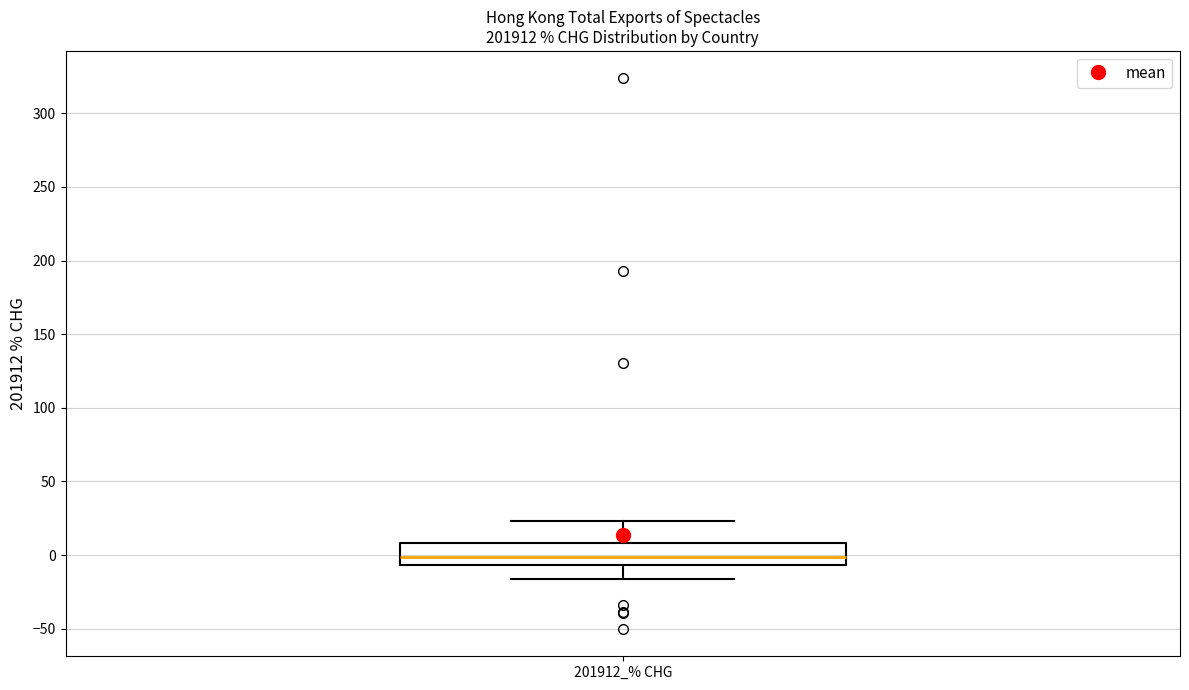

Transcribe this box plot: give where the median line is, the range the box spans, and where the two whiskers end, as read against the y-axis. The values are not printed on the chart, so give them approximately, as read against the axis.

median 0, box -5 to 10, whiskers -15 to 25